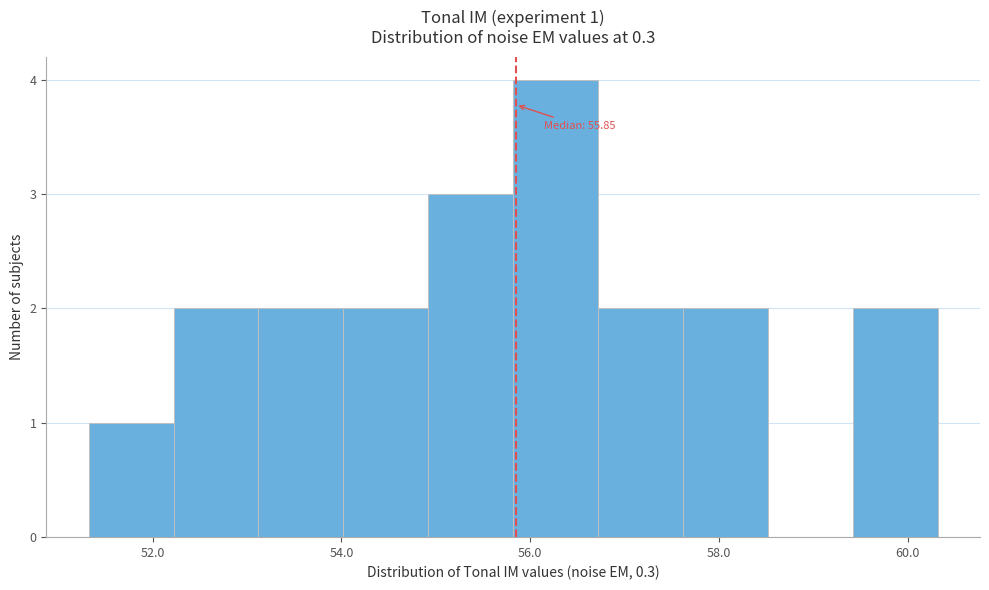

Over which range of the x-axis is the bar tallest?

55.8 to 56.8